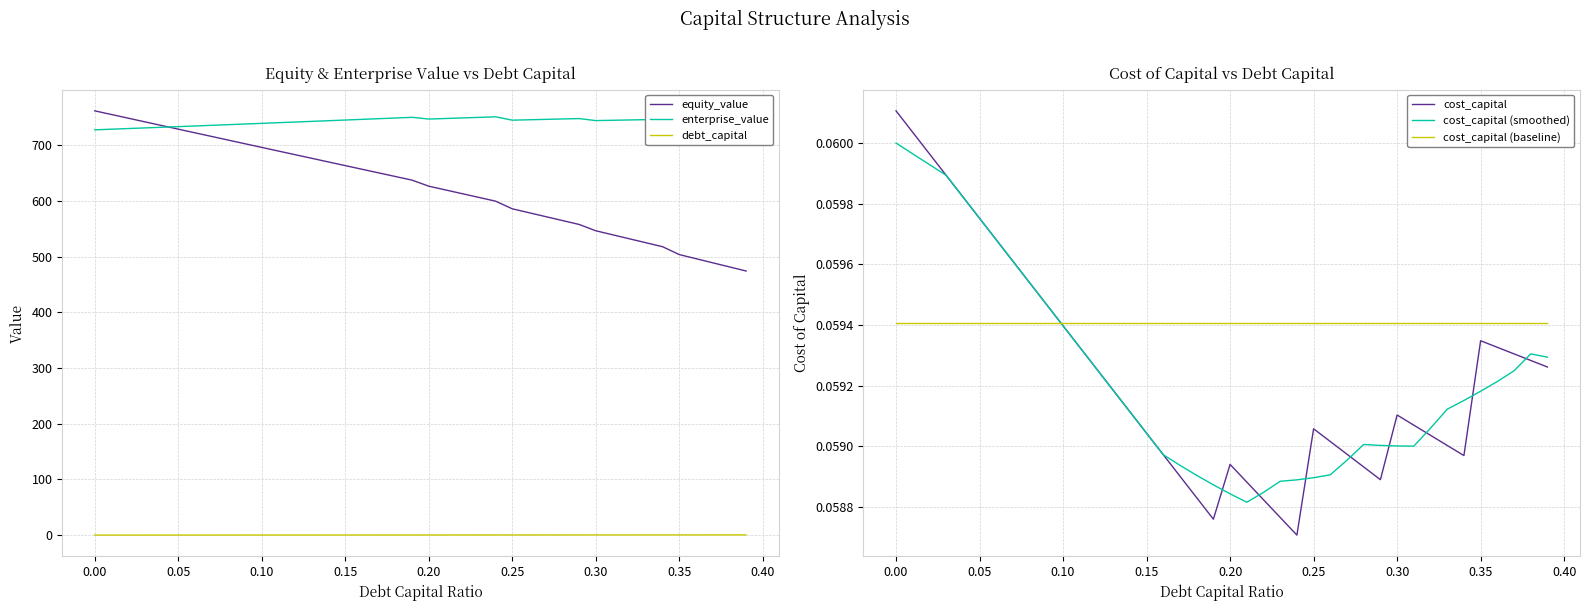

In cost_capital (smoothed), how many points are lower than both neighbors (excluding endpoints)?

2